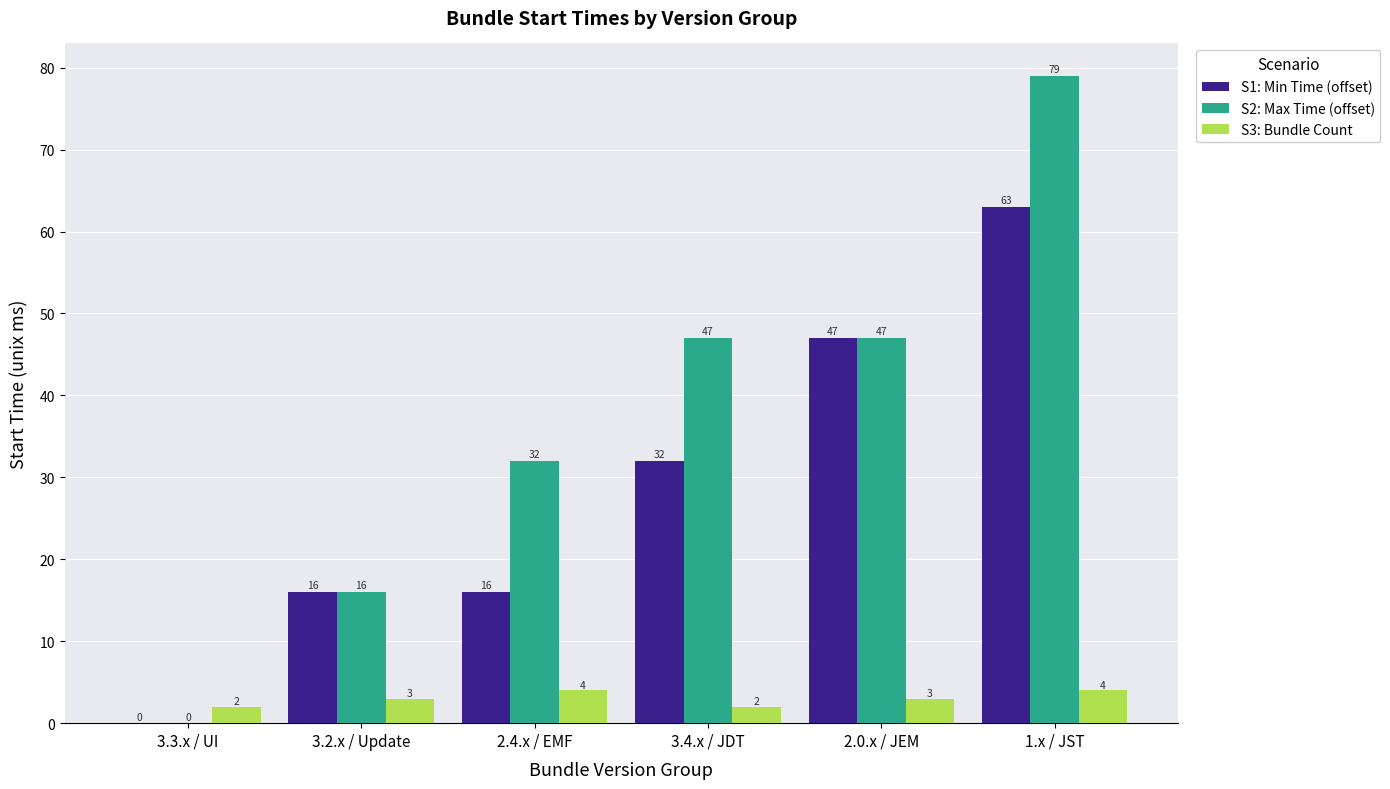

Are the bars grouped side by side (vs. stacked)?

Yes